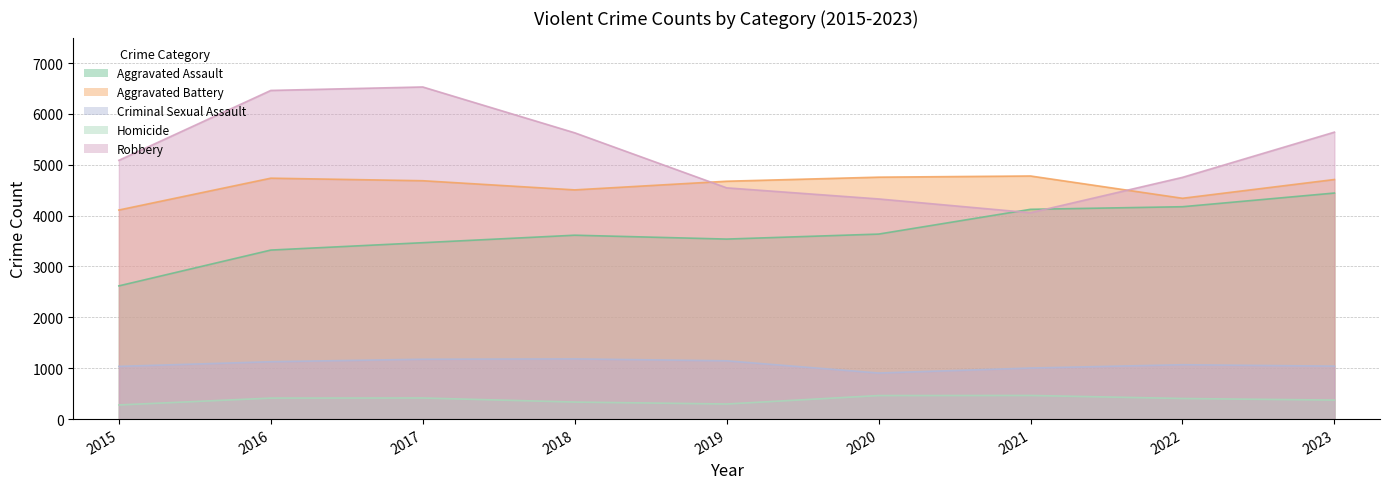

What are all the series names shown in the legend?

Aggravated Assault, Aggravated Battery, Criminal Sexual Assault, Homicide, Robbery